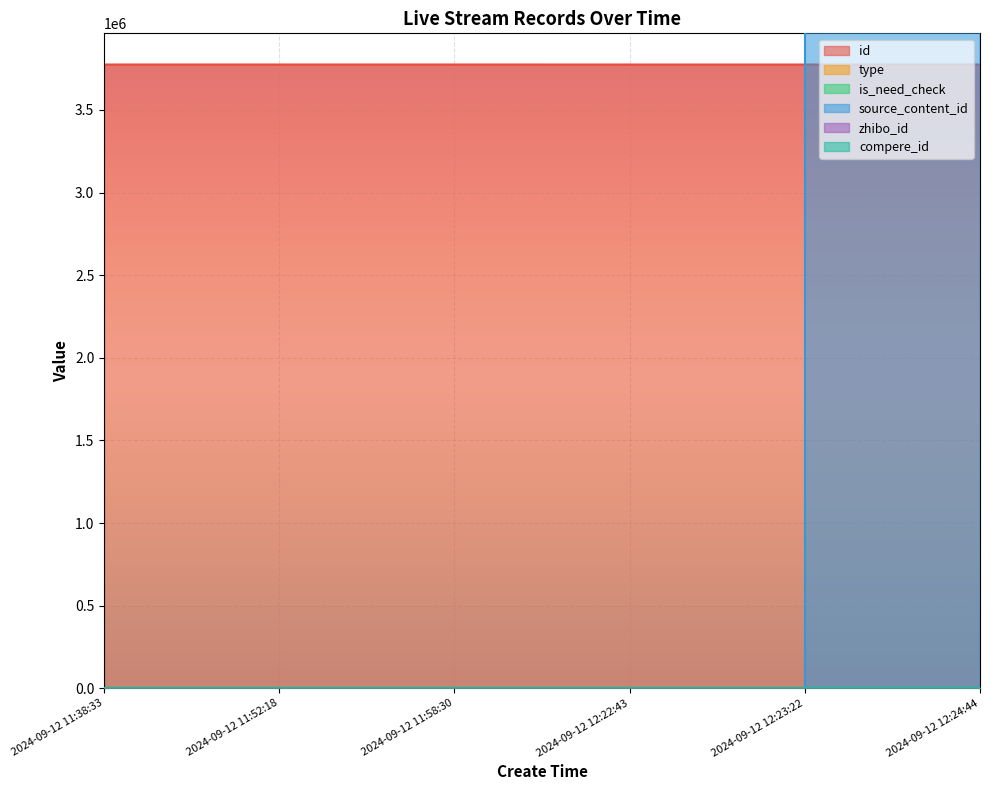

Between 2024-09-12 12:23:22 and 2024-09-12 12:24:44, which series saw the biggest shift?

type